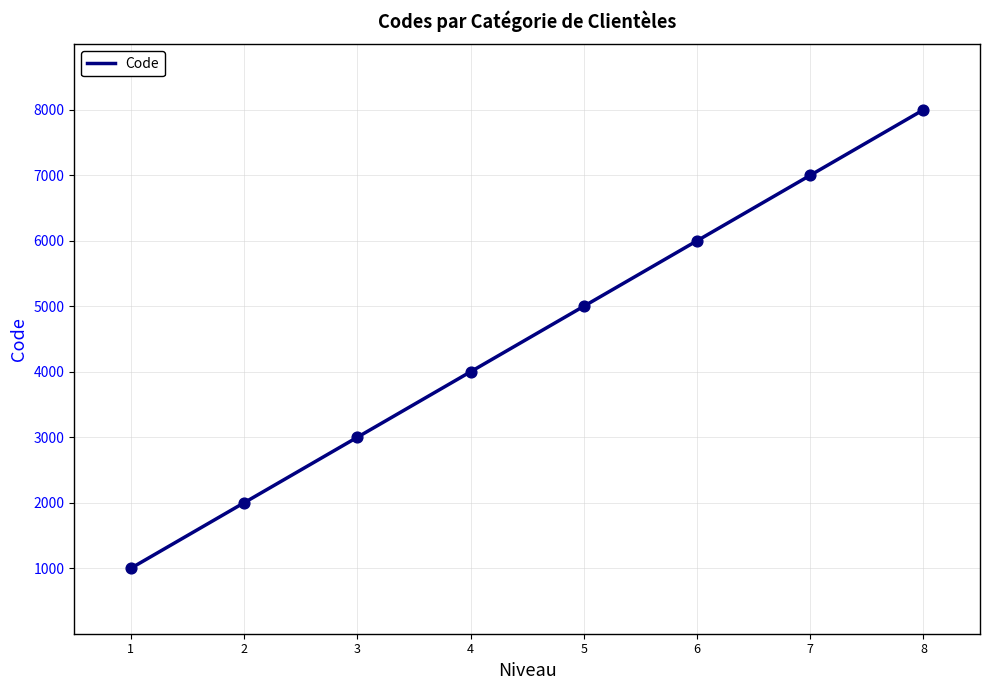

What is the change in value from 1 to 8?

+7000